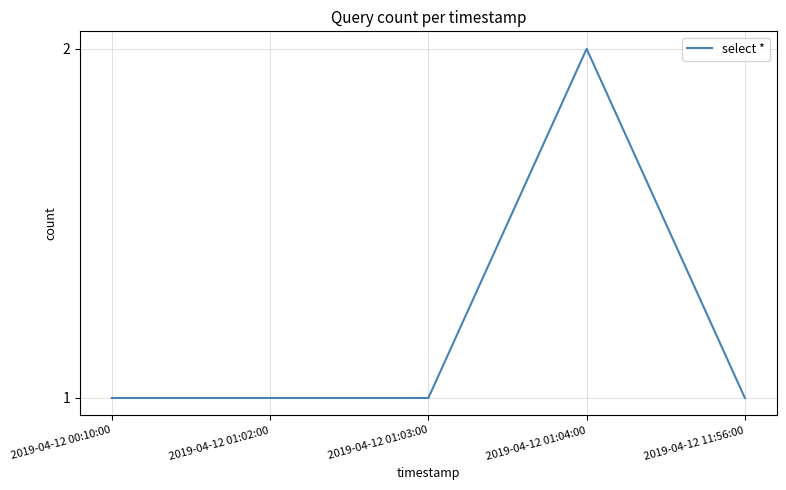

What is the maximum value shown in the chart?

2